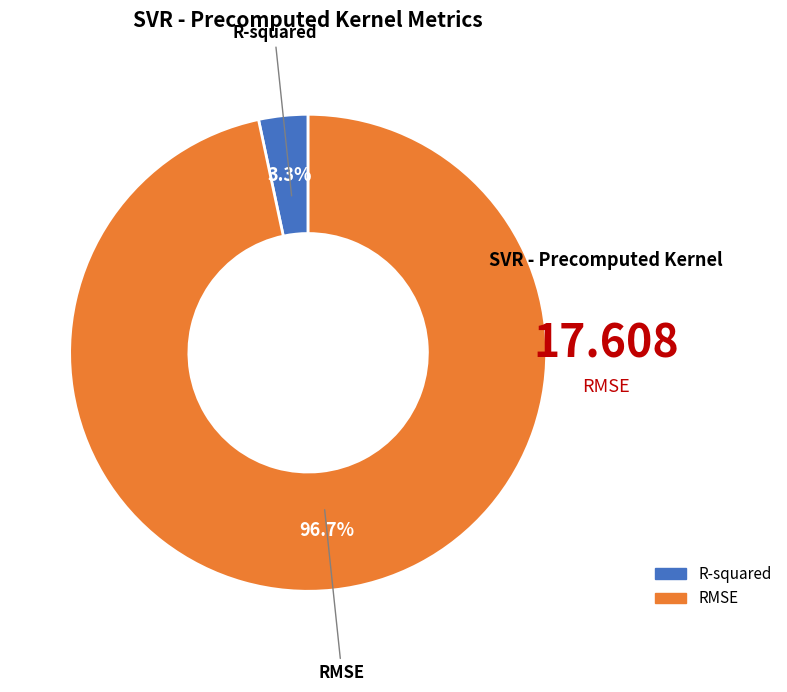

What is the smallest slice in the pie chart?

R-squared